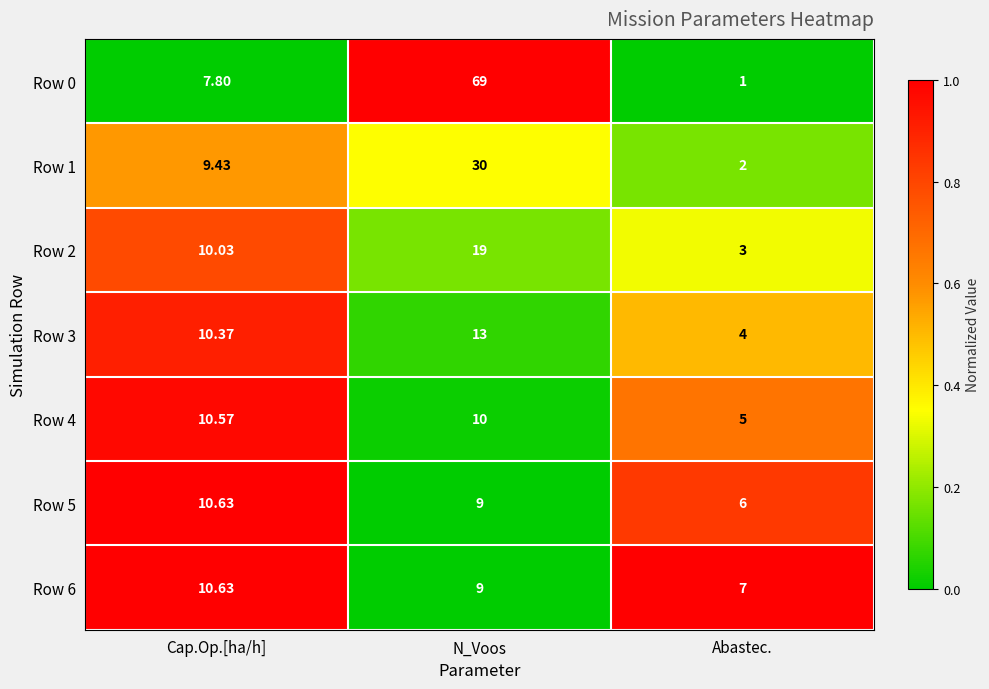

Count the number of data series in this chart.

7